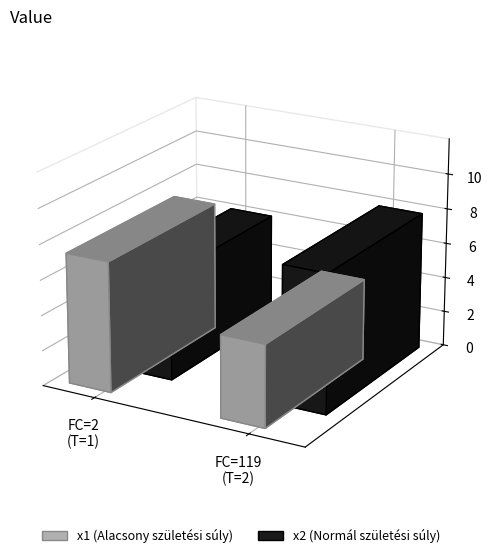

Which series has the largest range (max minus min)?

x1